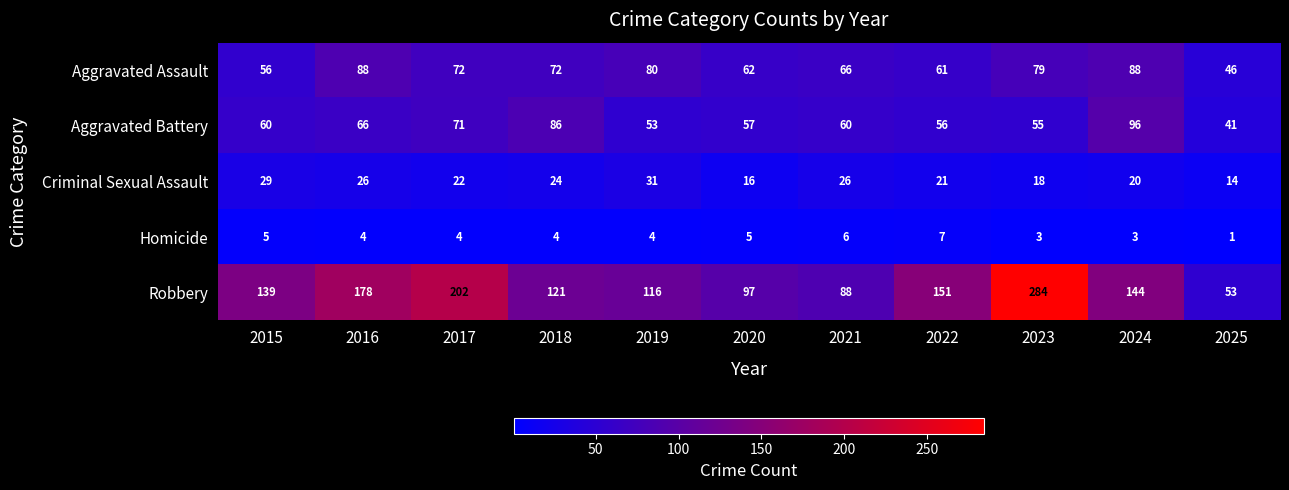

What is the difference between the highest and lowest values at 2023?

281